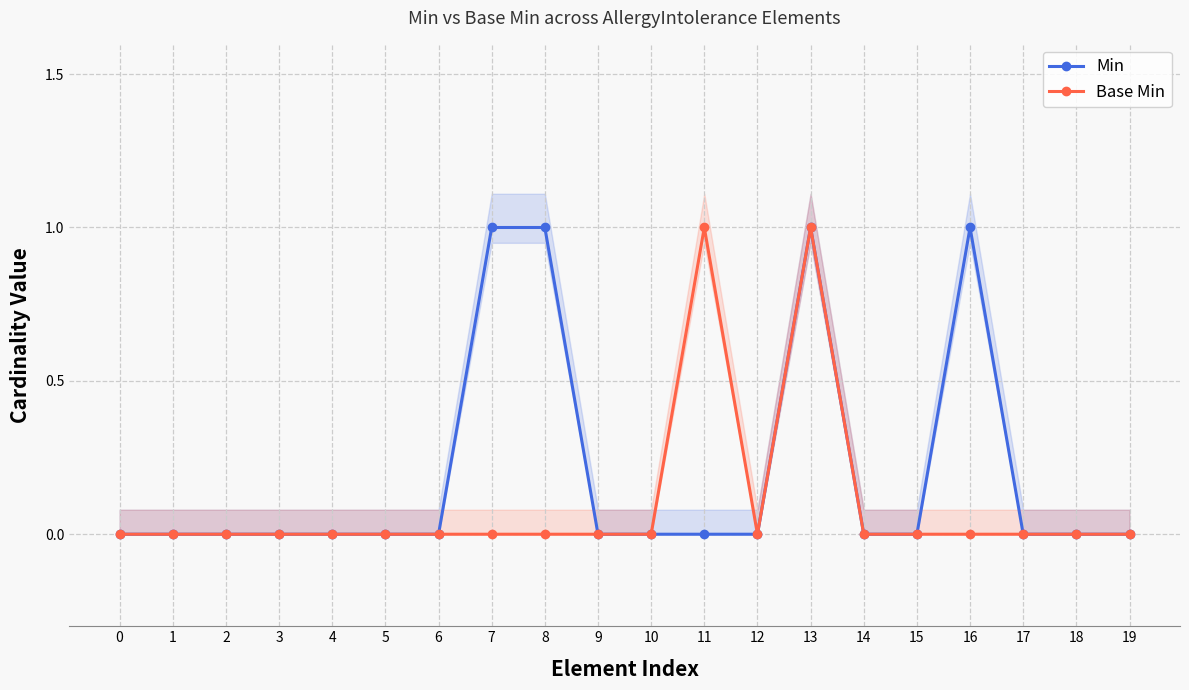

Reading right to left, transcribe all the data shown in this chart.

Min: 0	0	0	1	0	0	1	0	0	0	0	1	1	0	0	0	0	0	0	0
Base Min: 0	0	0	0	0	0	1	0	1	0	0	0	0	0	0	0	0	0	0	0